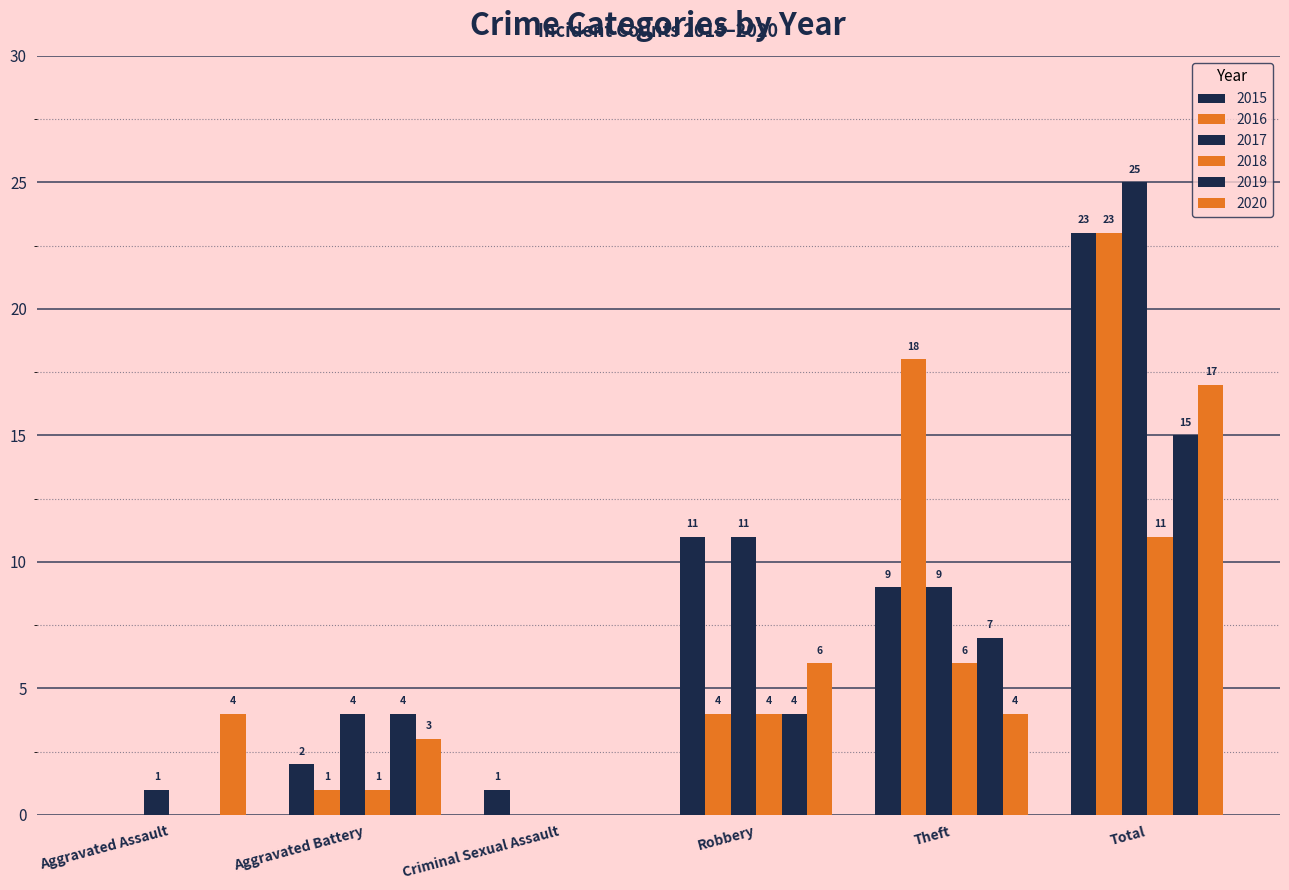

The value of 2016 at Robbery is 6. True or false?

False